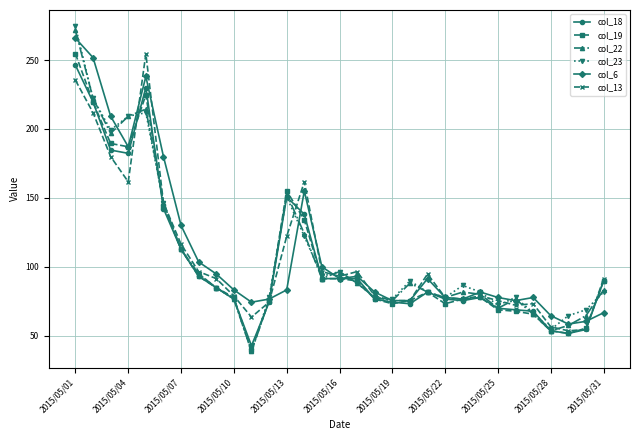

True or false: col_22 and col_13 cross at least once.

True